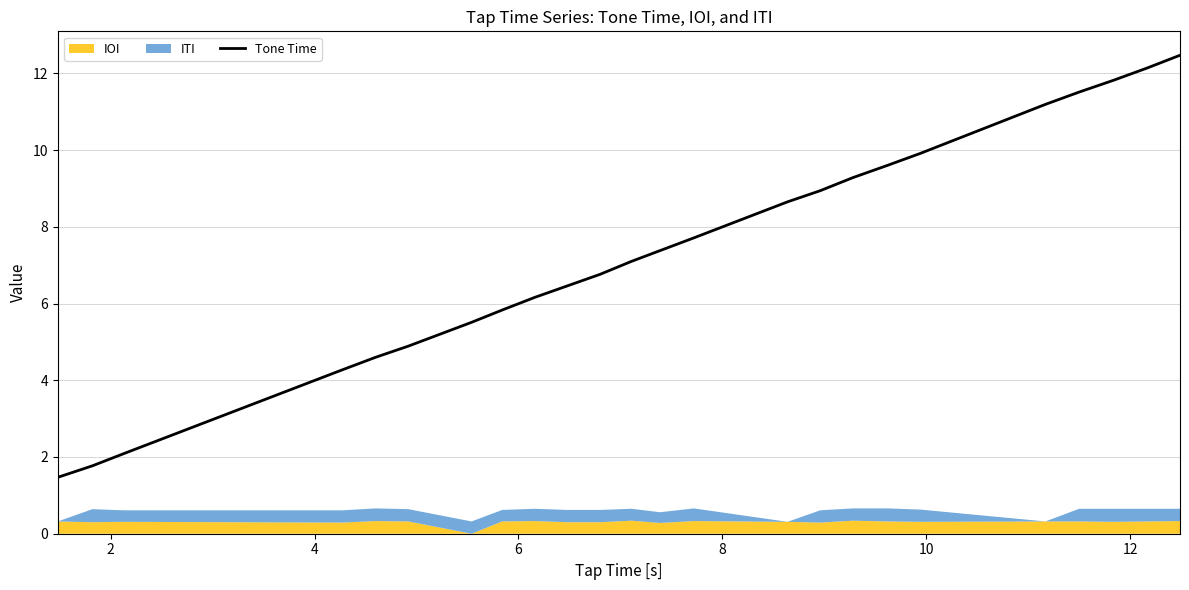

What is the lowest value of the Tone Time series?

1.5